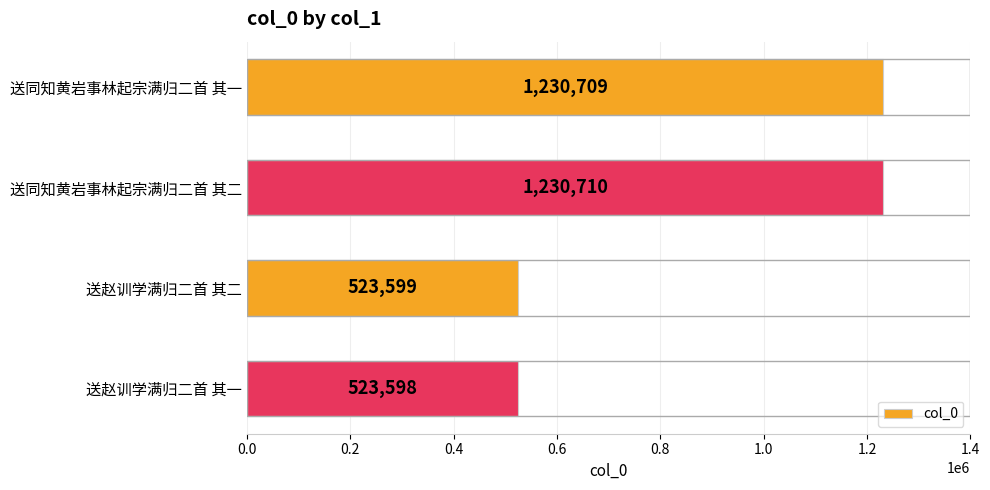

Count the number of data series in this chart.

1